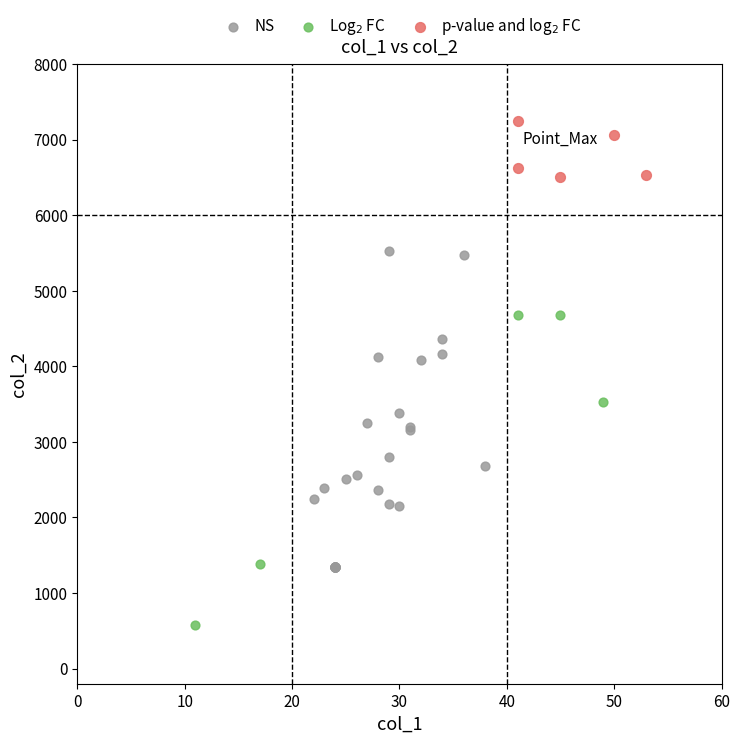

Which series reaches the maximum Y coordinate?

p-value and log$_2$ FC